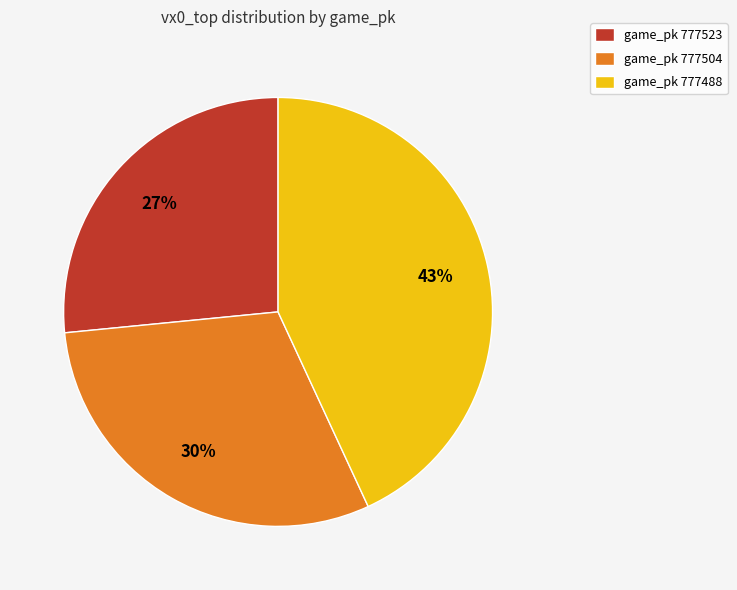

Is it true that game_pk 777504 is 30% of the pie?

True